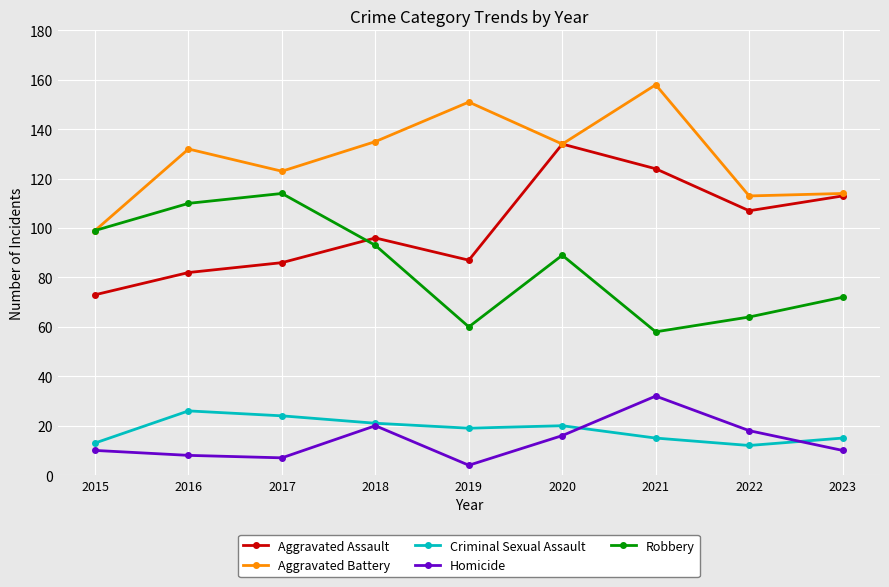

Which series ends up on top after the final intersection of Robbery and Aggravated Assault?

Aggravated Assault